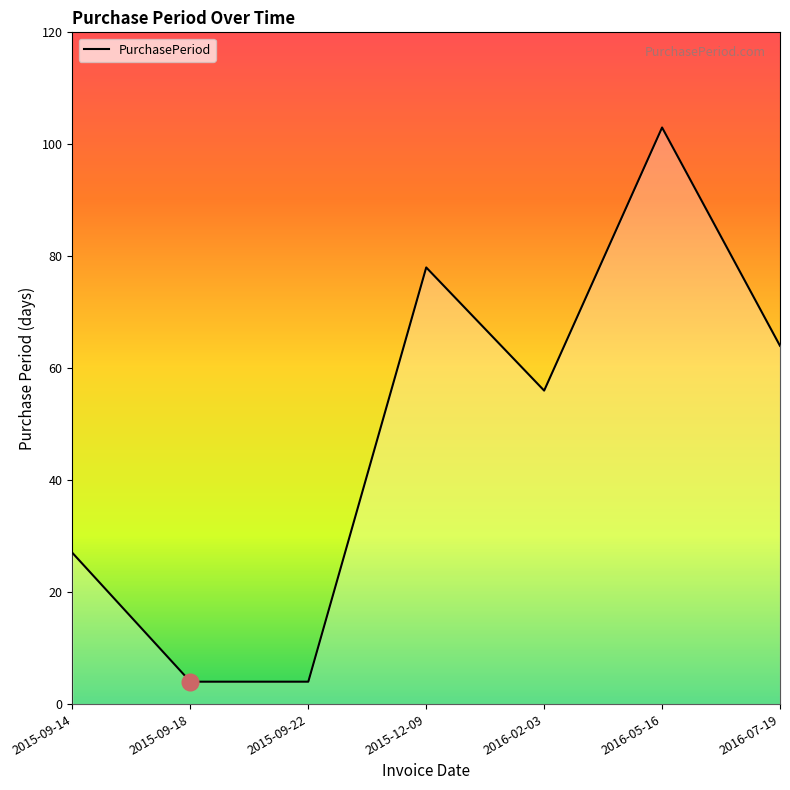

Read the value at 2016-07-19, to the nearest 10.

60